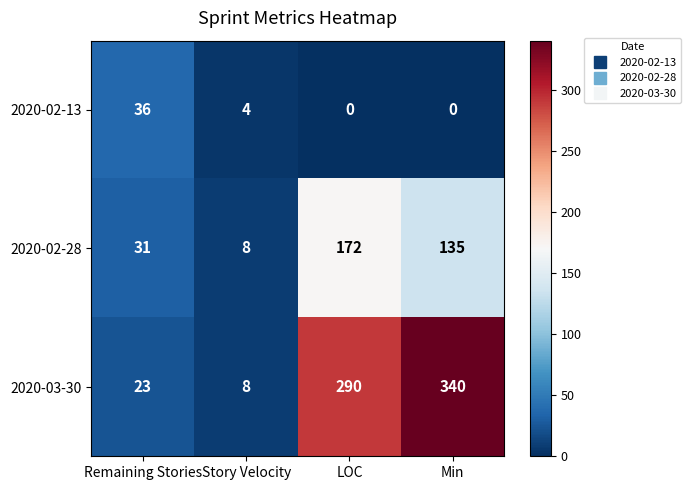

What is the approximate value of 2020-02-28 at Remaining Stories, to the nearest 10?

30